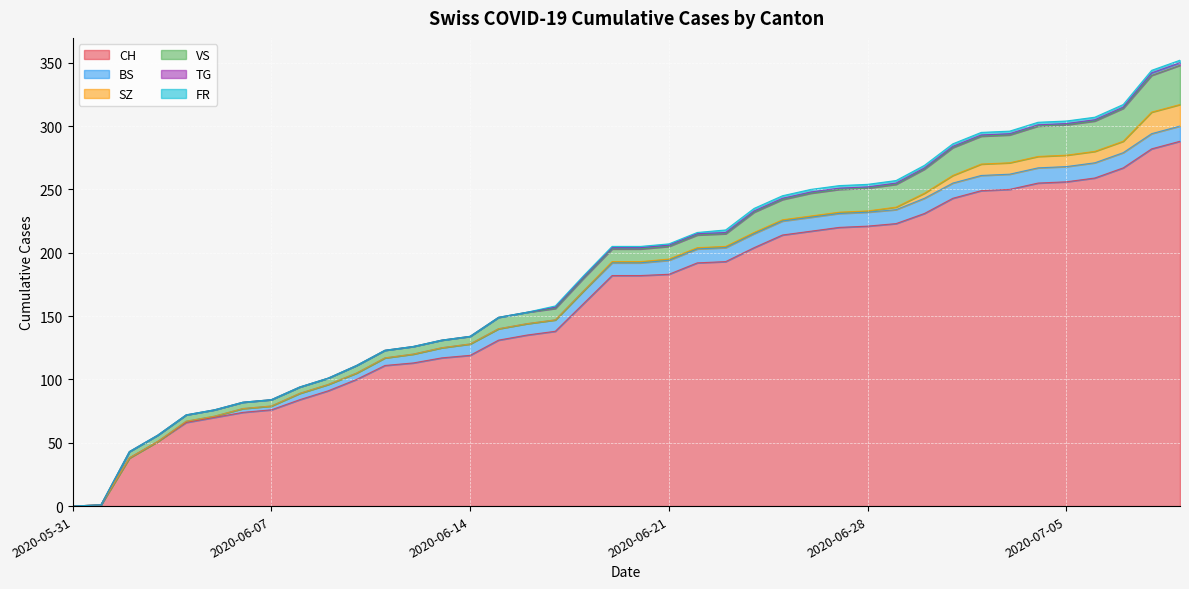

What are all the series names shown in the legend?

CH, BS, SZ, VS, TG, FR